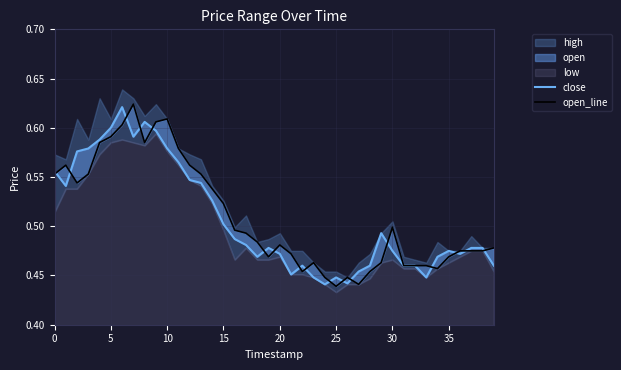

What is the lowest value of the open_line series?

0.4